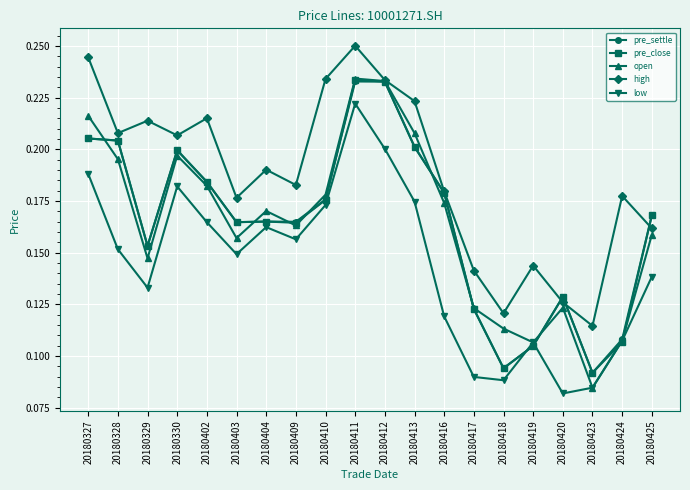

How many interior local valleys does the open series have?

5